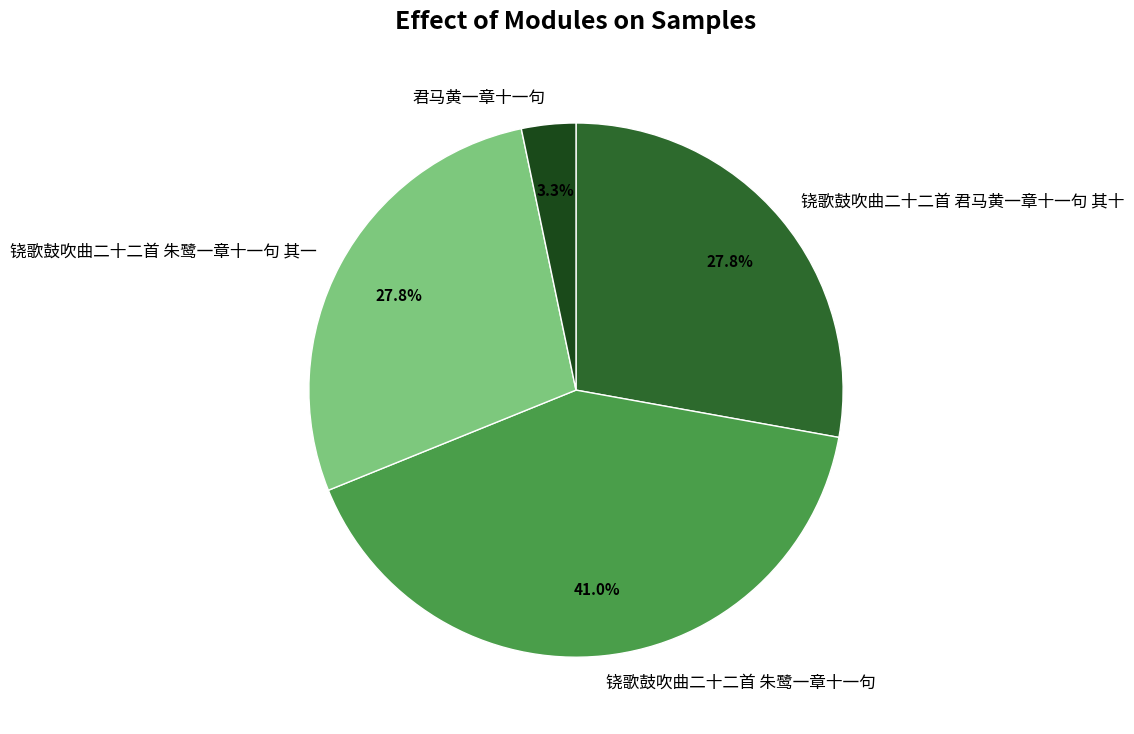

Which has a higher value, 铙歌鼓吹曲二十二首 朱鹭一章十一句 其一 or 君马黄一章十一句?

铙歌鼓吹曲二十二首 朱鹭一章十一句 其一